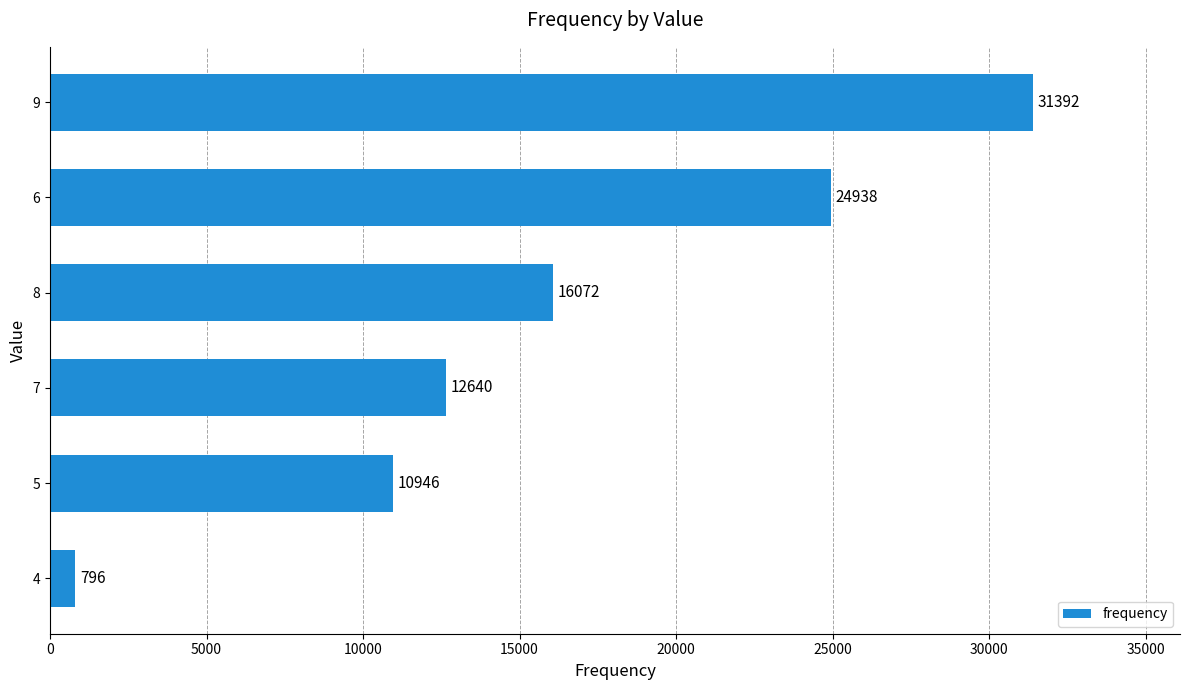

What value does the data have at 6?

24938